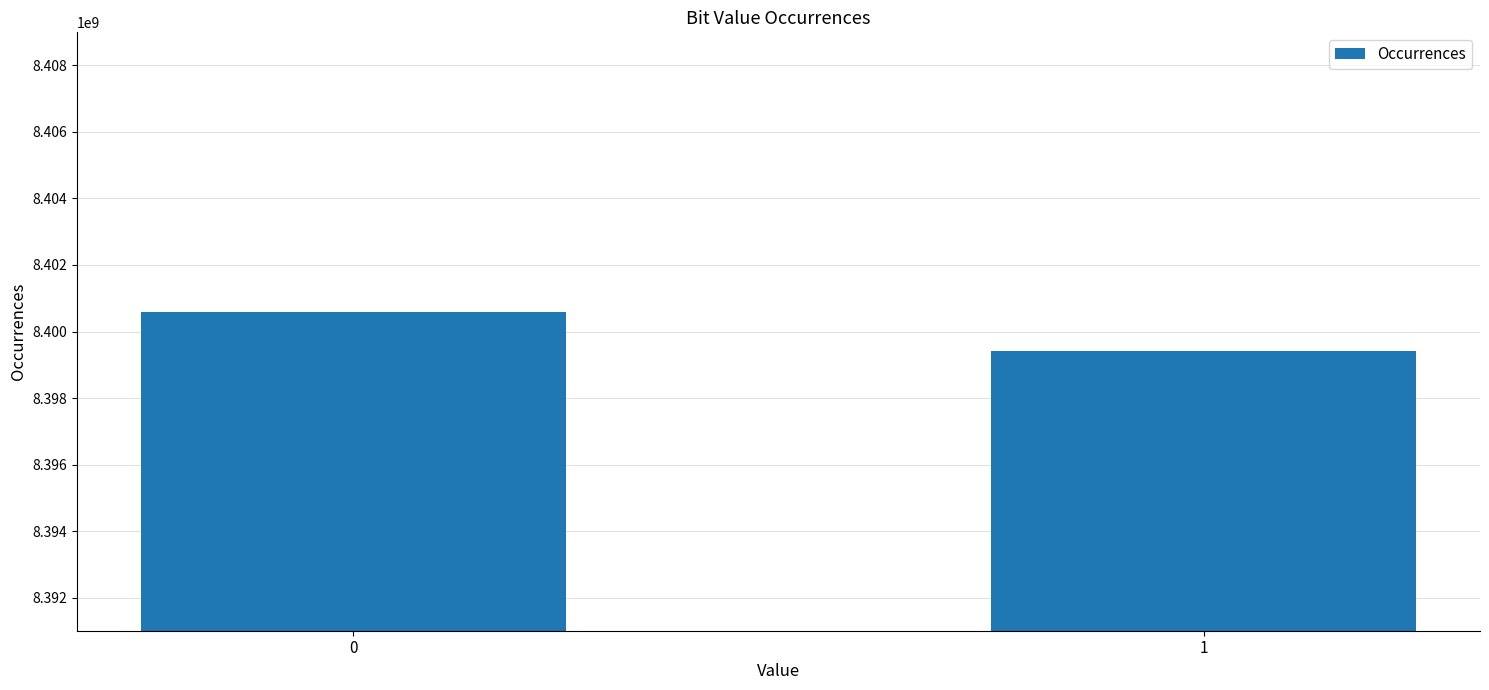

What is the change in value from 0 to 1?

-1176946